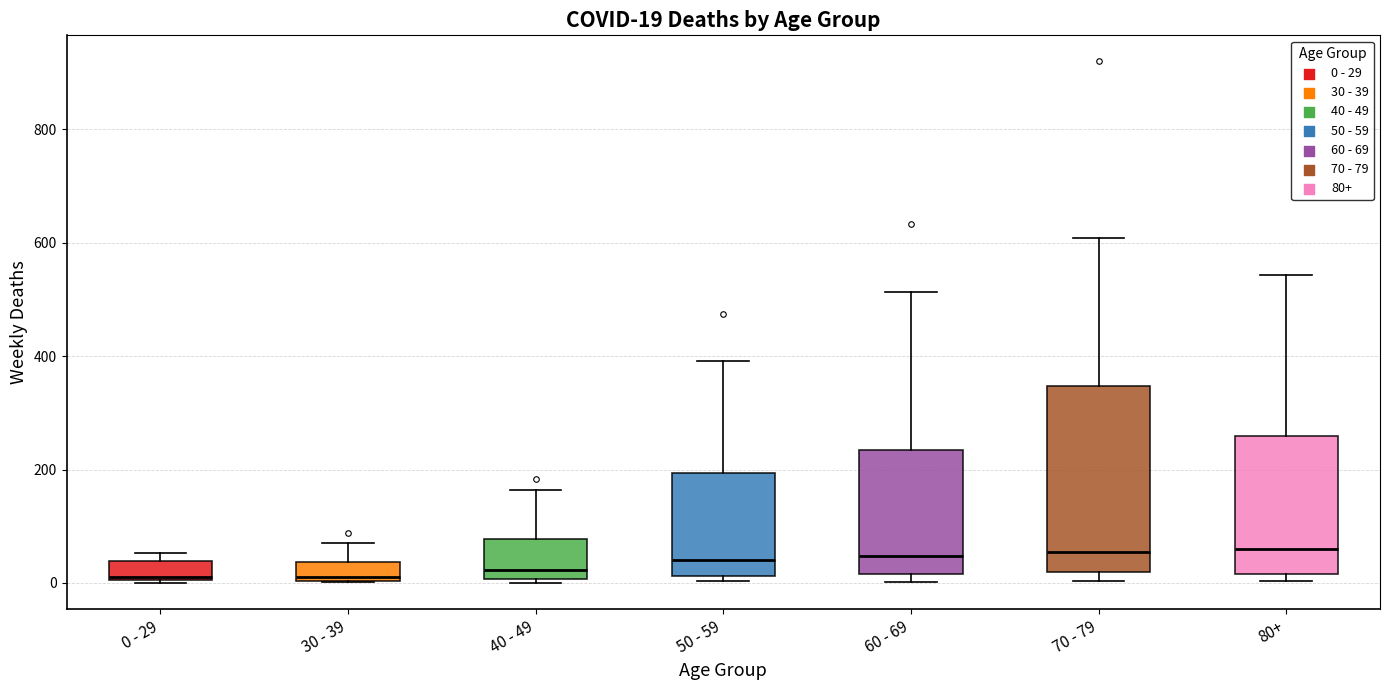

Which box is the tallest, from its lower edge to its upper edge?

70 - 79